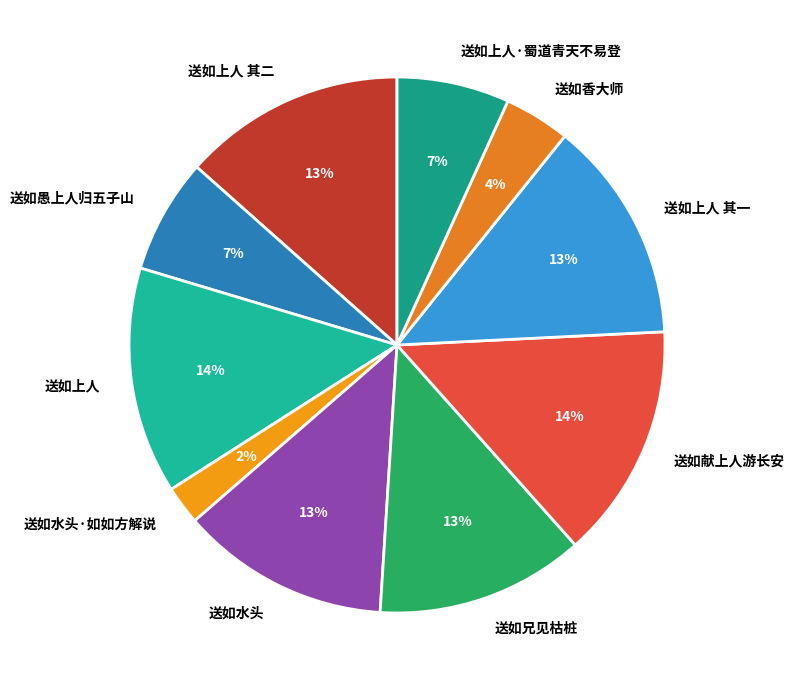

The 送如上人·蜀道青天不易登 slice represents 7% of the pie. True or false?

True